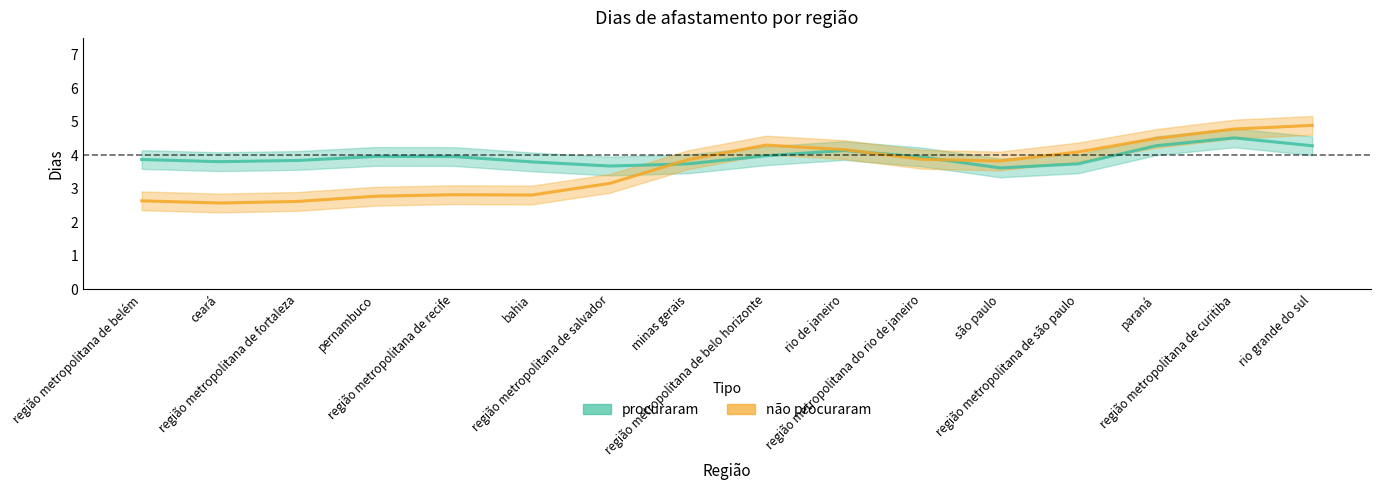

In procuraram, how many points are lower than both neighbors (excluding endpoints)?

4